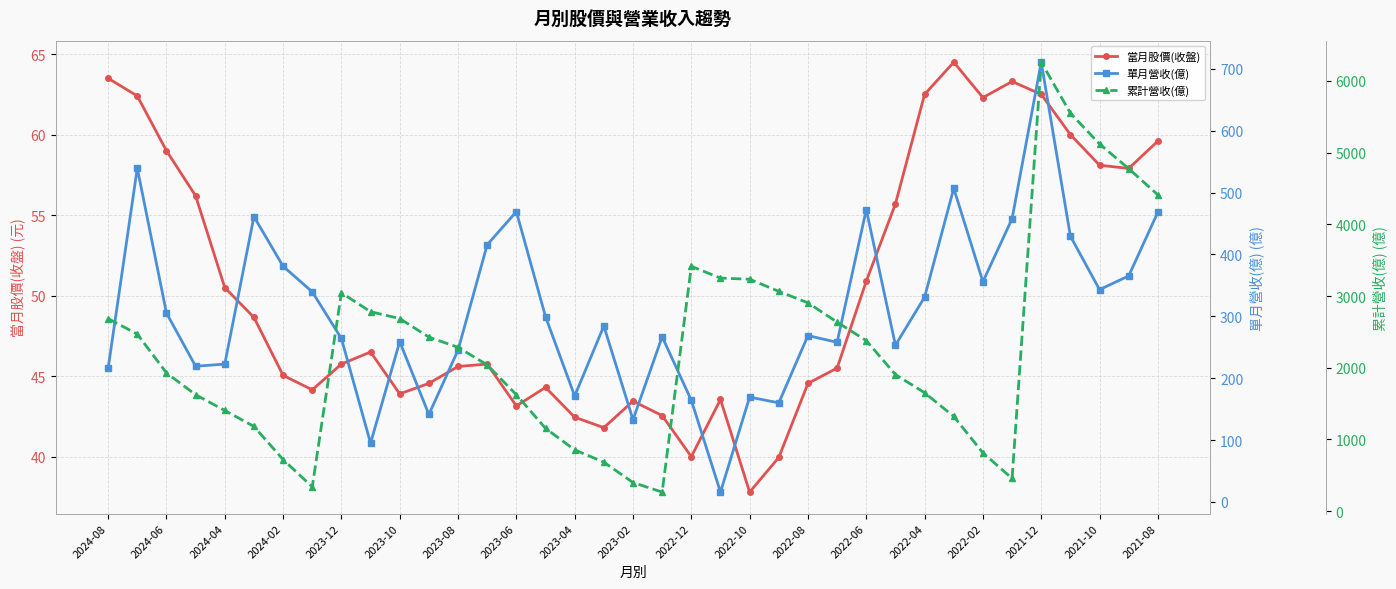

True or false: 當月股價(收盤) has a value of 70.3 at 2024-04.

False